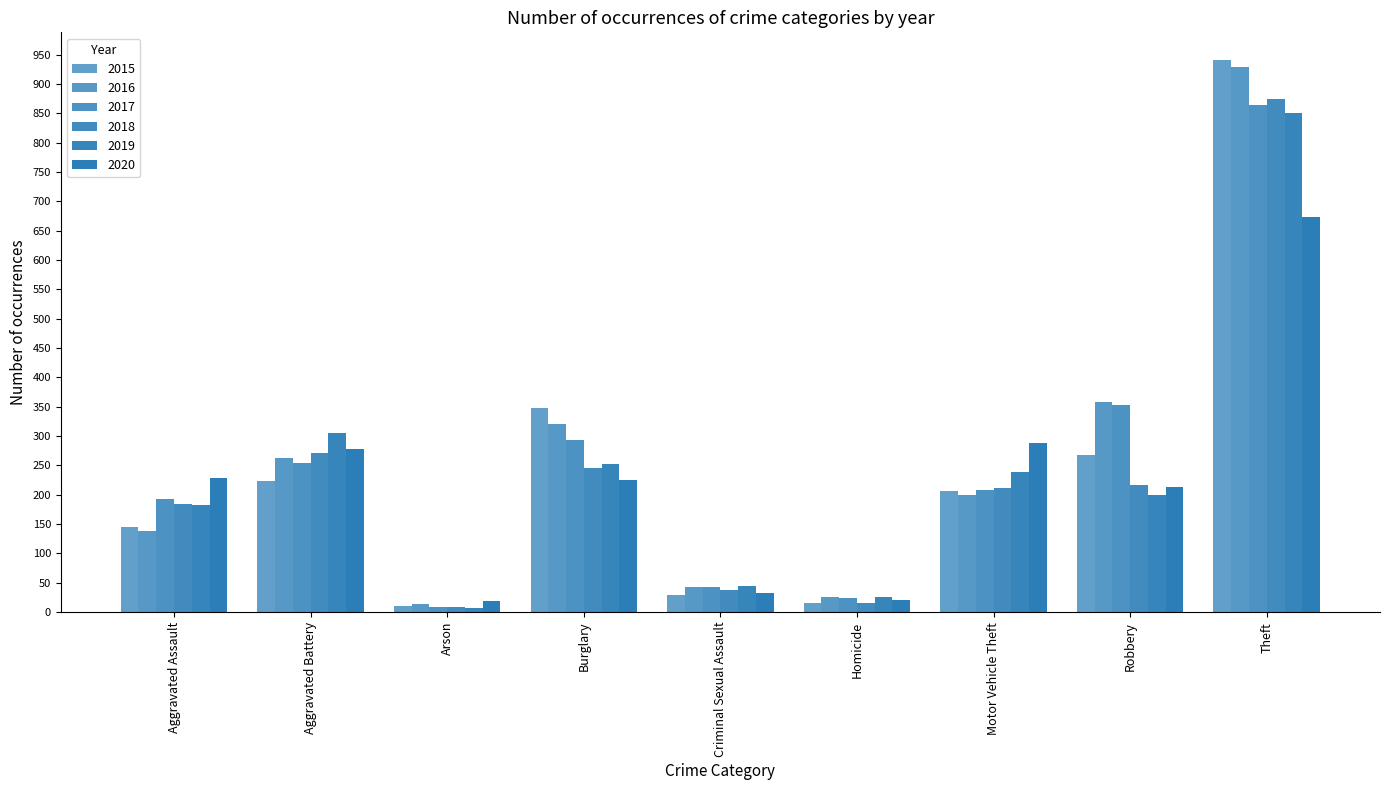

Which category has the lowest value in the 2020 series?

Arson